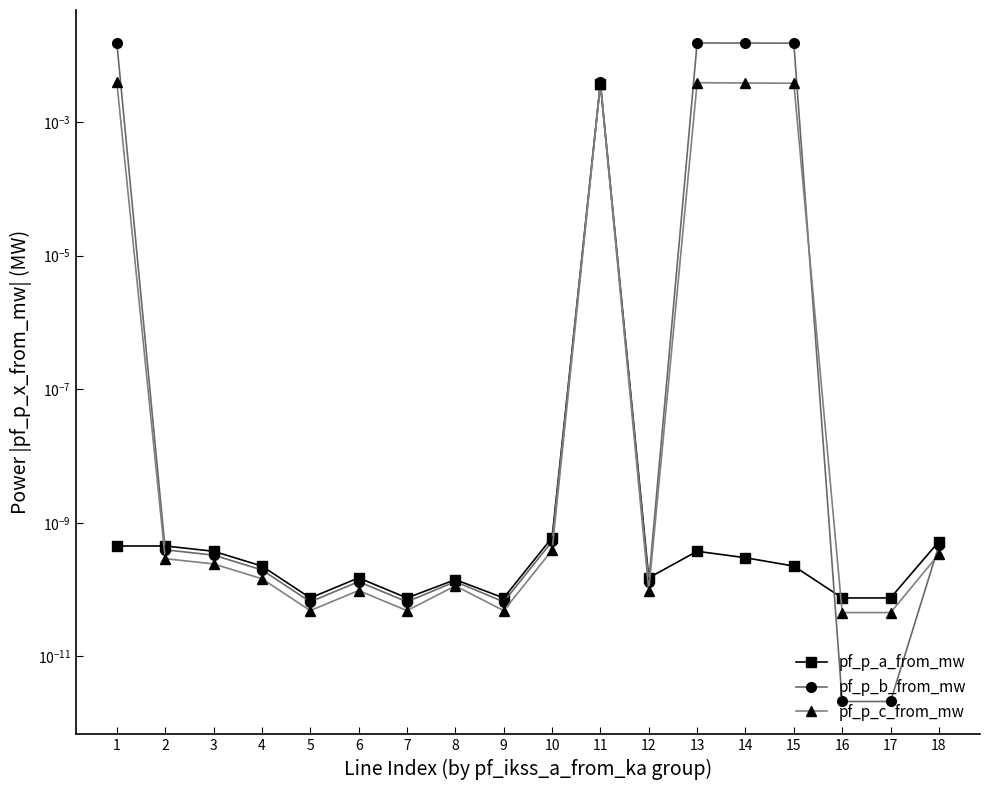

List the series in order of their overall mean, highest first.

pf_p_b_from_mw, pf_p_c_from_mw, pf_p_a_from_mw